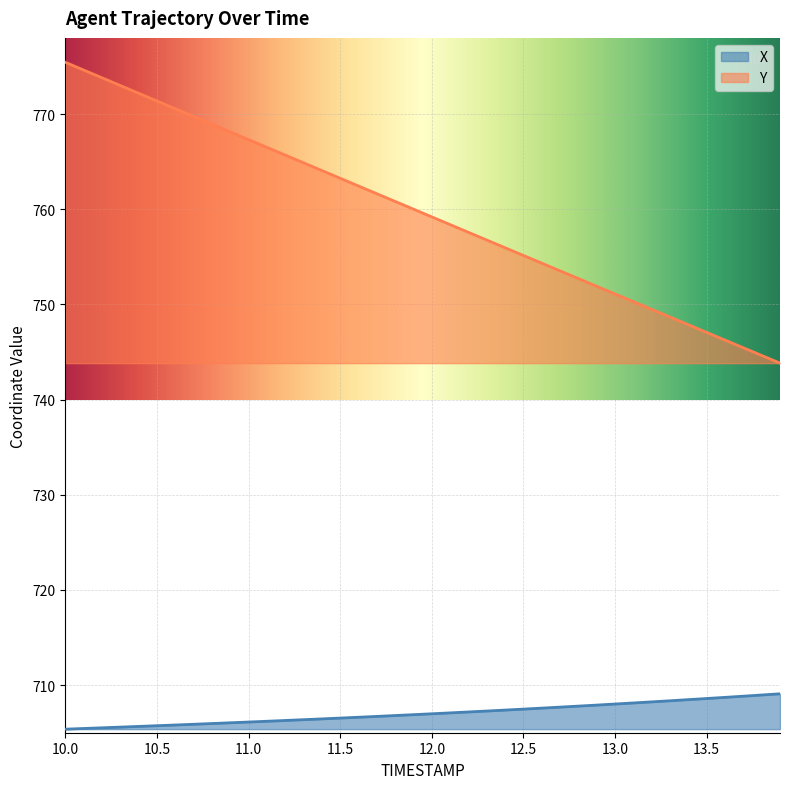

Which series has the widest spread of values?

Y